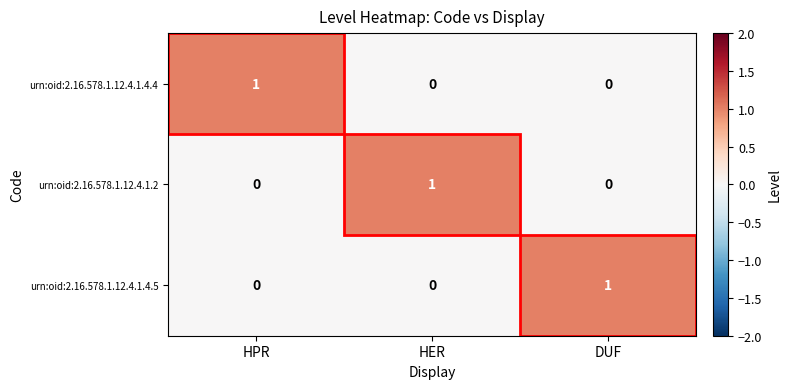

The urn:oid:2.16.578.1.12.4.1.4.4 series shows 0 at DUF. True or false?

True